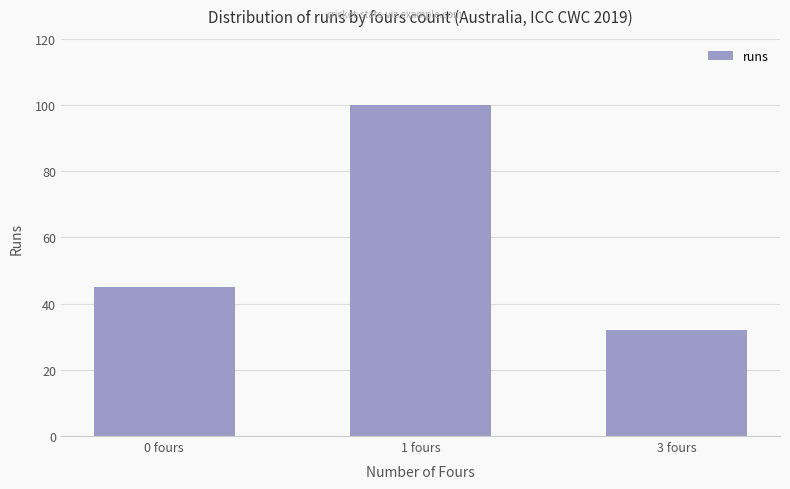

What is the sum of all values?

177